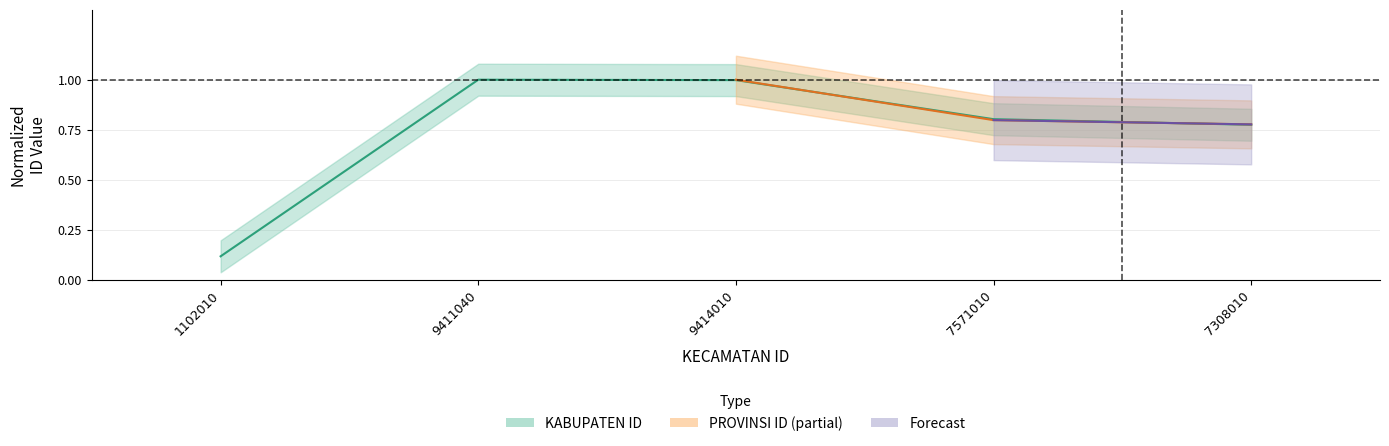

How many interior local peaks (higher than both neighbors) does the data have?

1